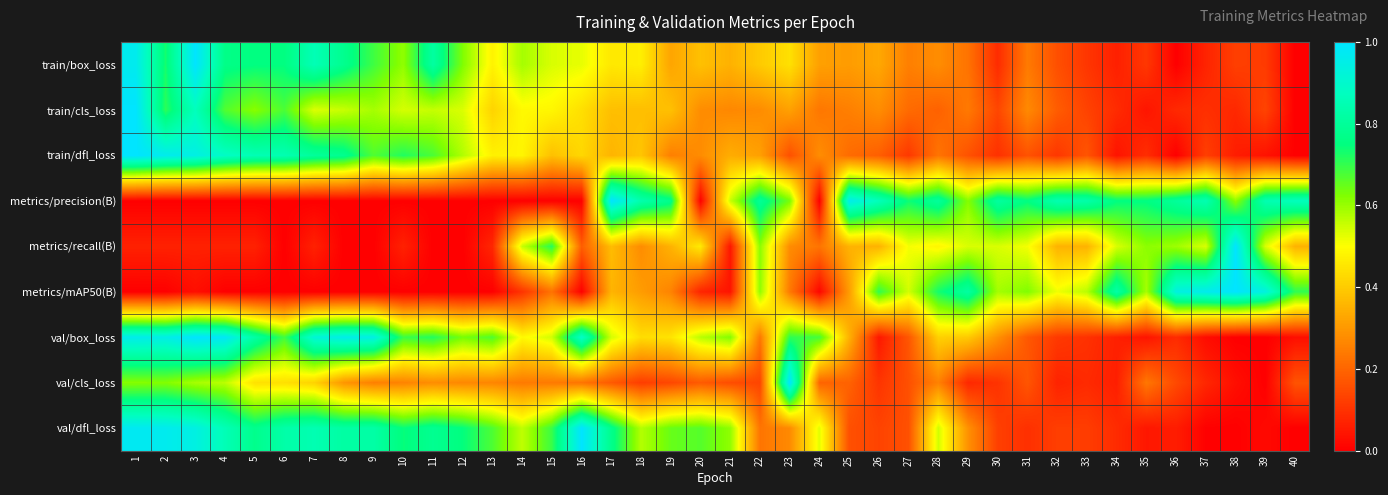

At which category is the sum across all series the highest?

1